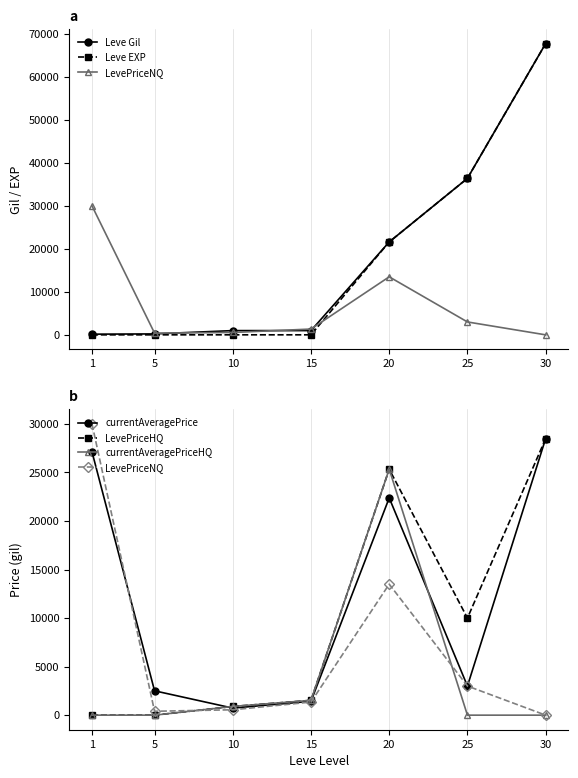

How many positive values does the currentAveragePriceHQ series have?

3